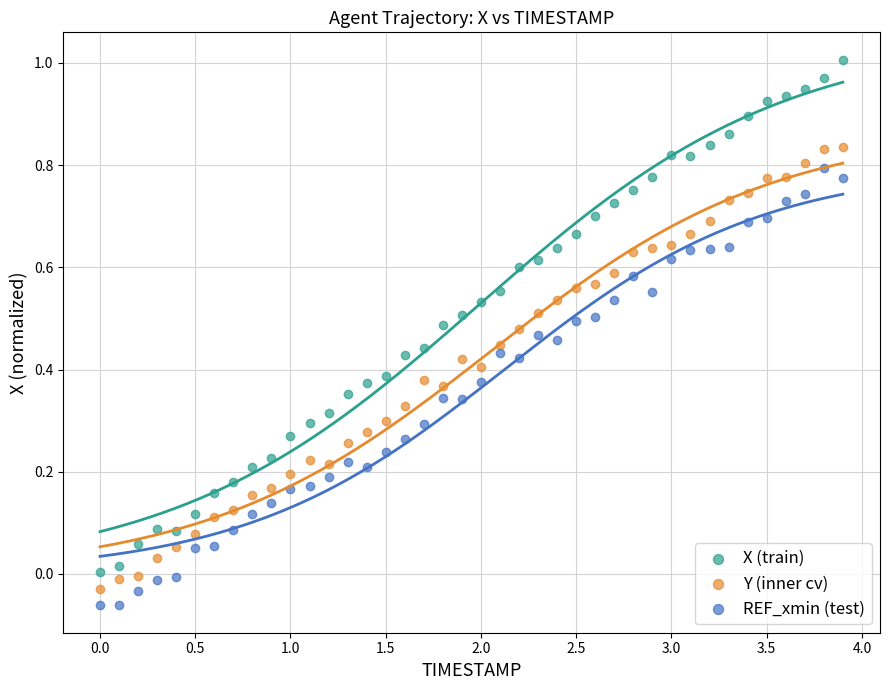

Which series contains the lowest Y value?

REF_xmin (test)